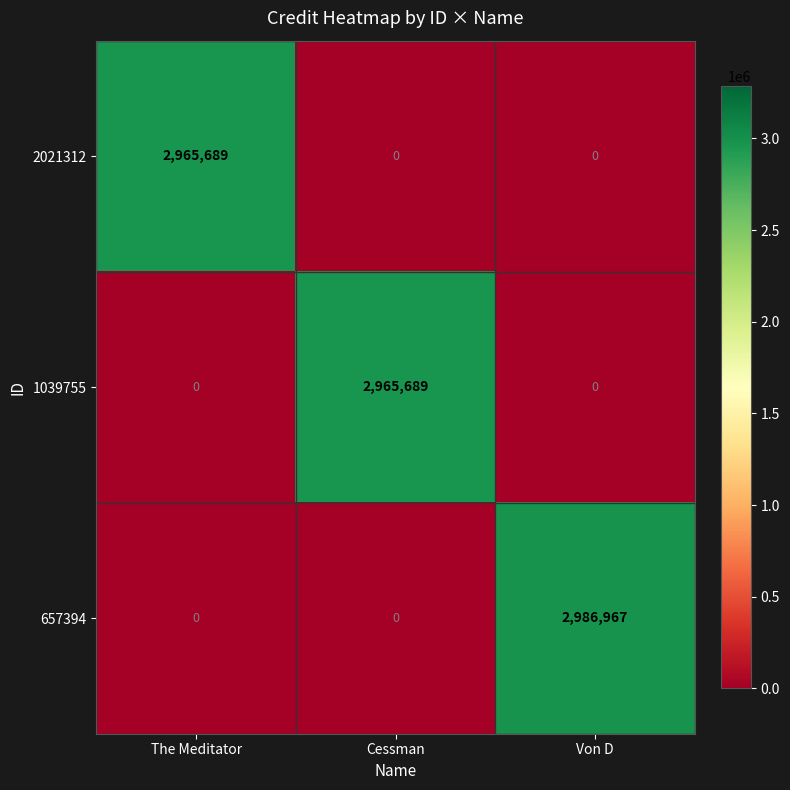

Reading left to right, extract all data points from this chart.

2021312: 2965689	0	0
1039755: 0	2965689	0
657394: 0	0	2986967